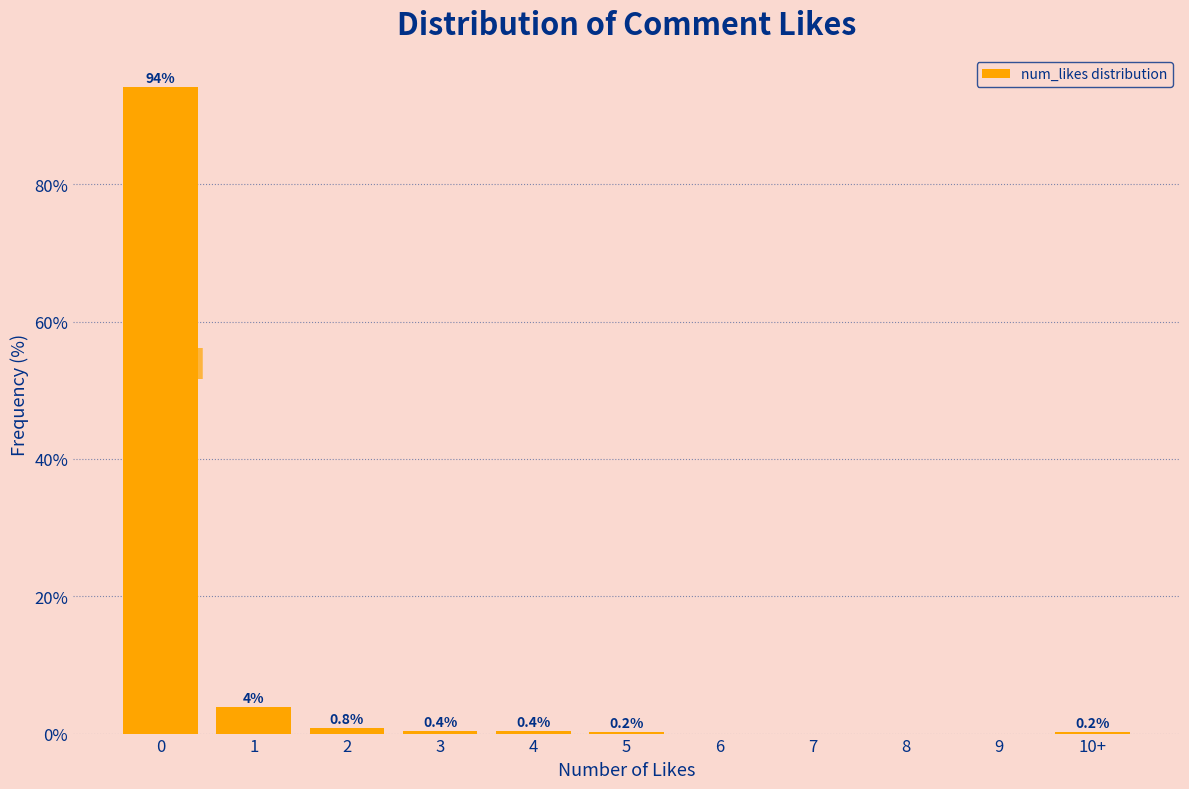

What is the maximum value shown in the chart?

94.2